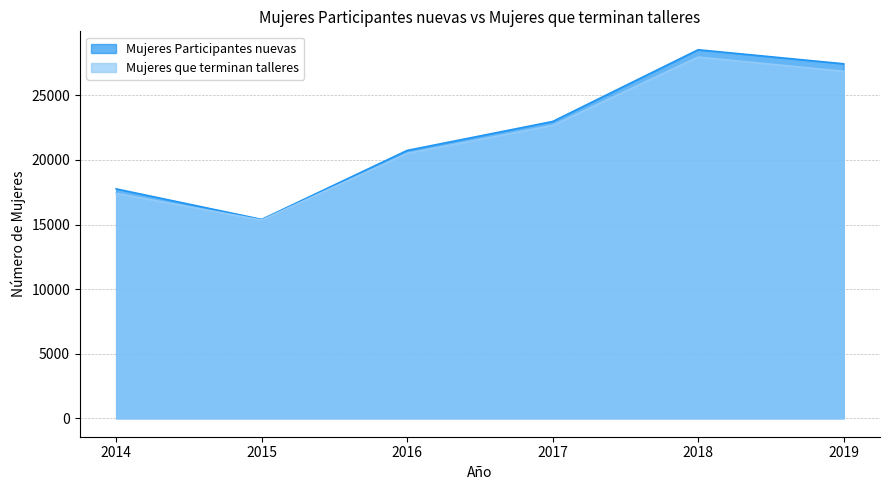

Reading left to right, extract all data points from this chart.

Mujeres Participantes nuevas: 17762	15397	20739	22980	28535	27448
Mujeres que terminan talleres: 17415	15346	20508	22676	27967	26866